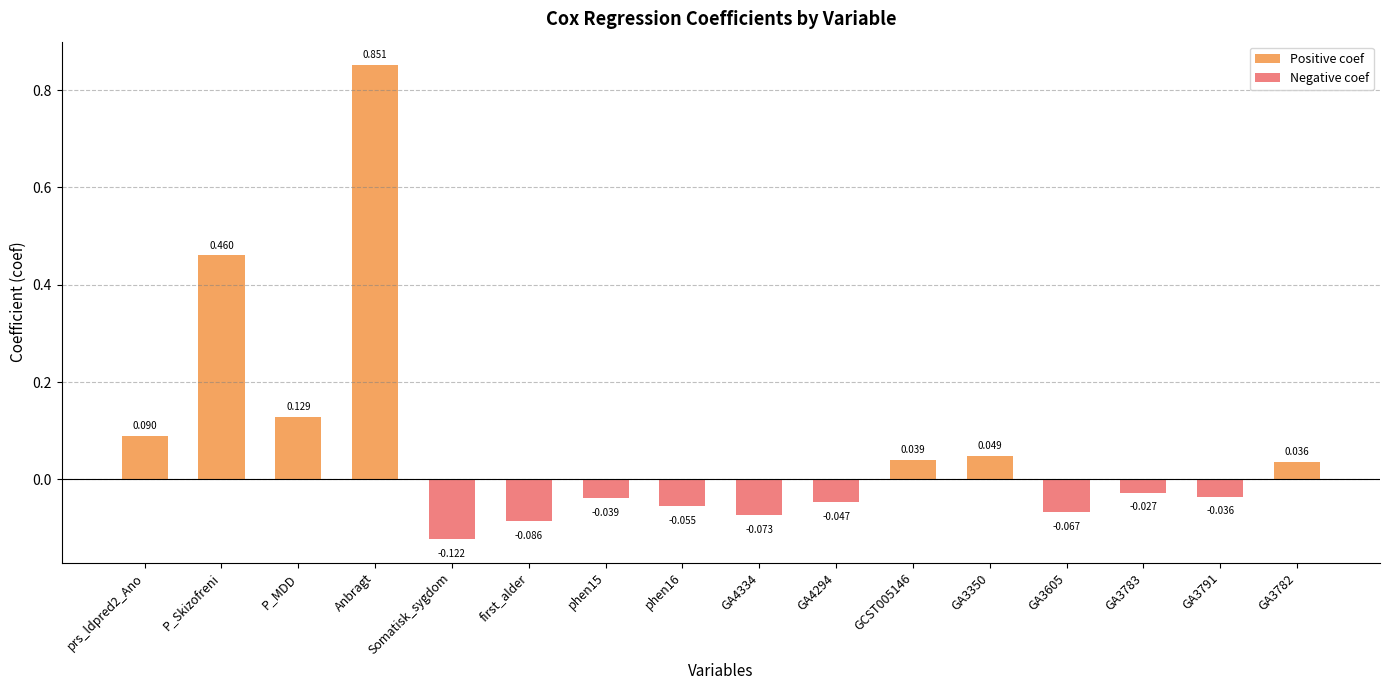

What is the label of the 11th bar from the right?

first_alder